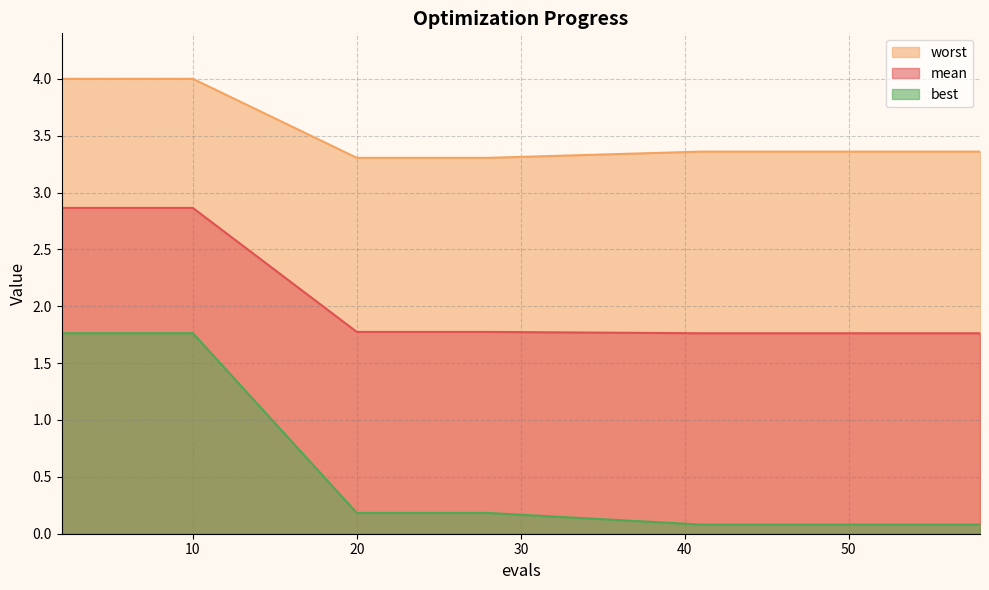

Which series changed the most between 24 and 28?

mean